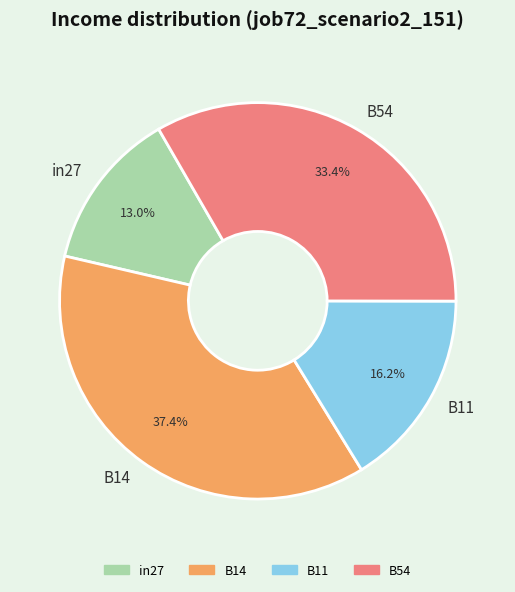

Combined, do B11 and in27 account for over 50%?

No